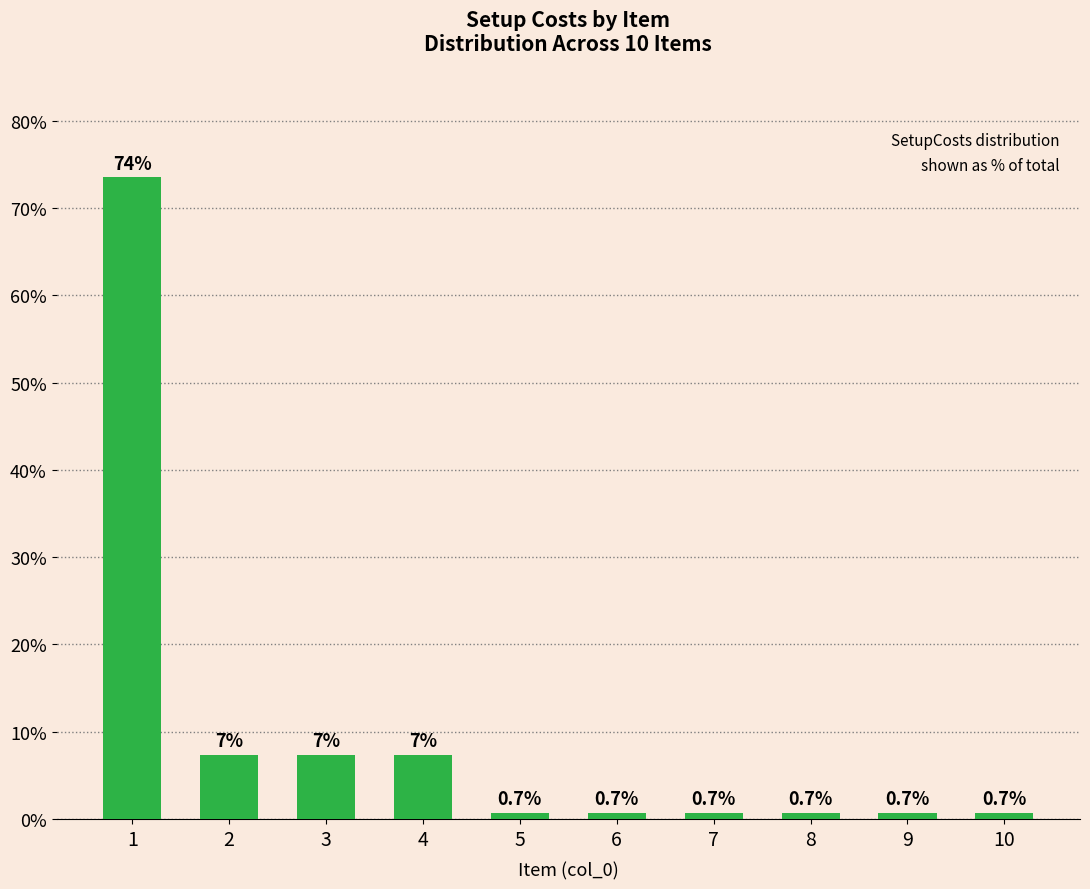

Read the value at 5.

0.7